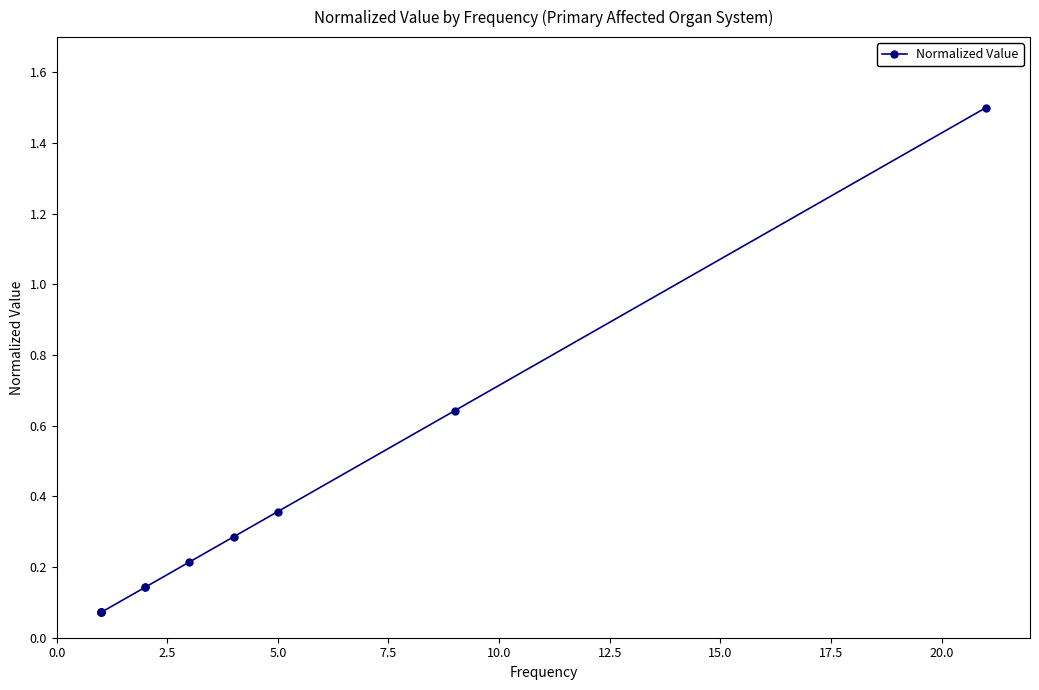

Is this an area chart (filled region under the line)?

No